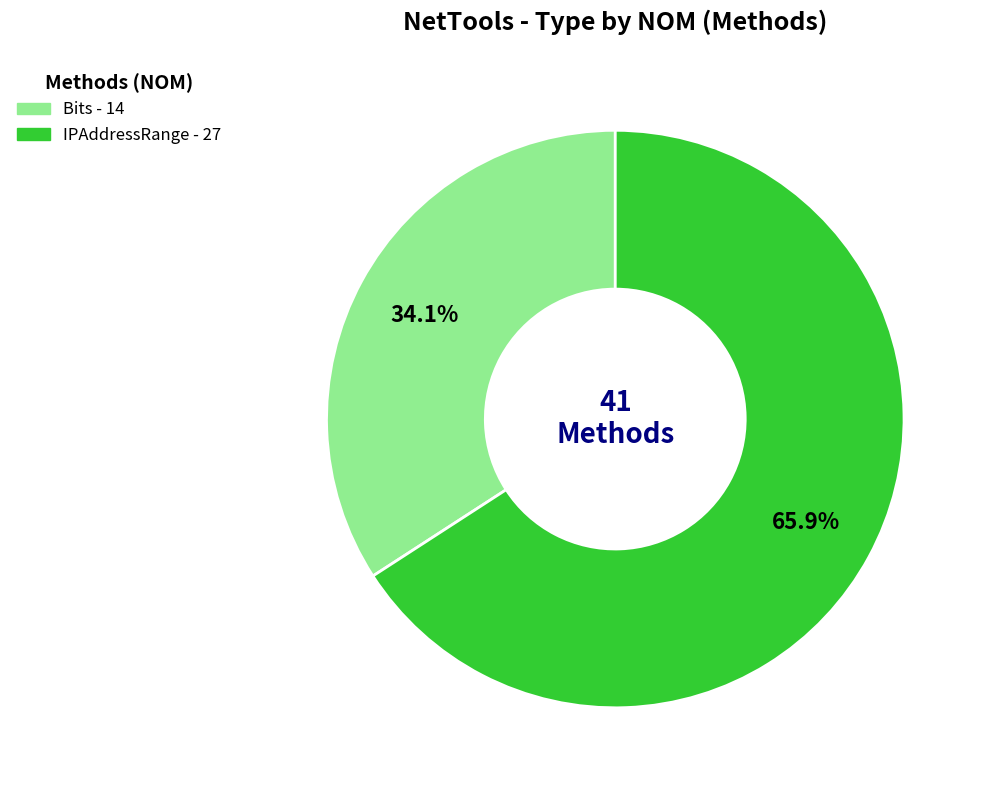

How many segments does this pie chart have?

2